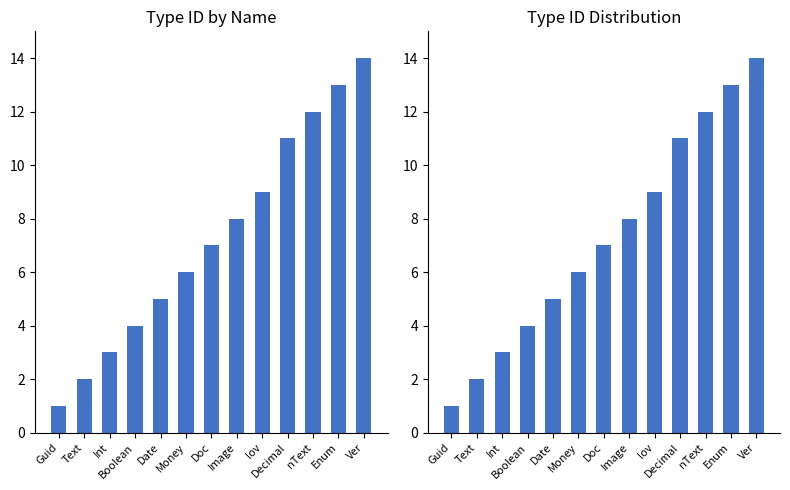

What is the sum of the values at Guid and Enum?

14